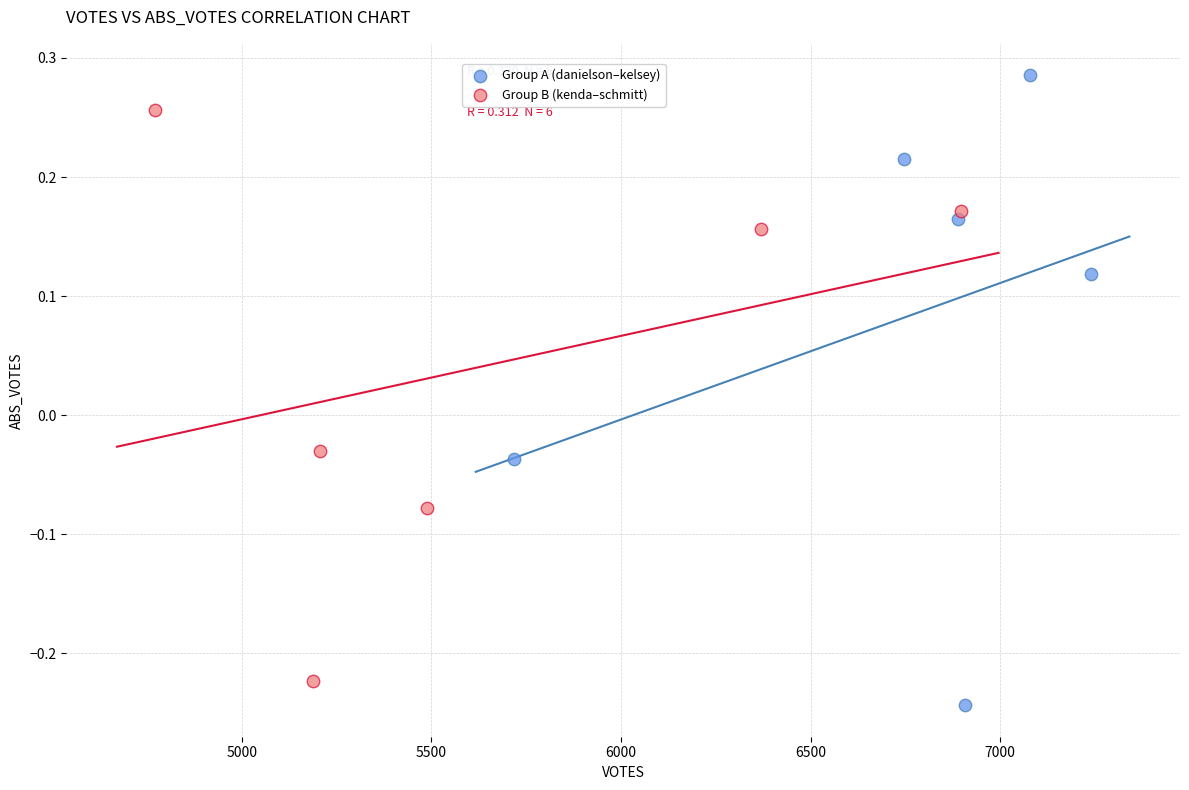

Which series contains the highest Y value?

Group A (danielson–kelsey)